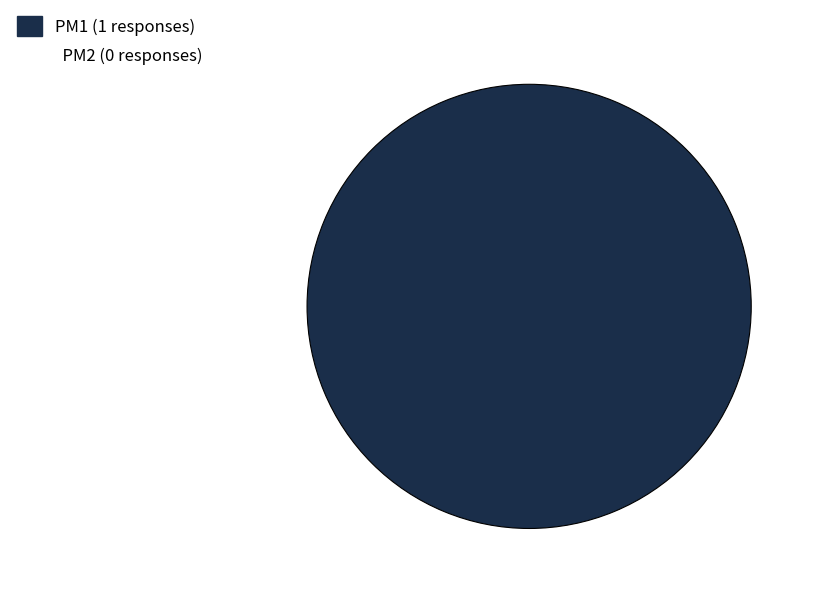

Is there any slice that represents more than half of the pie?

Yes